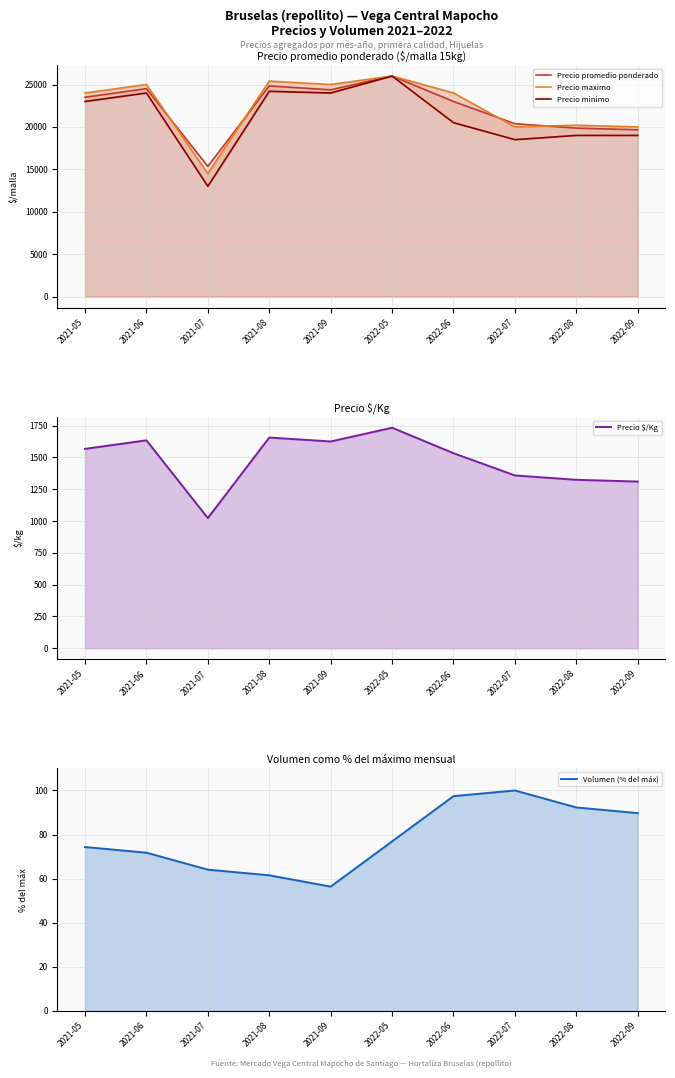

List the labels in order of Precio $/Kg value, smallest first.

2021-07, 2022-09, 2022-08, 2022-07, 2022-06, 2021-05, 2021-09, 2021-06, 2021-08, 2022-05